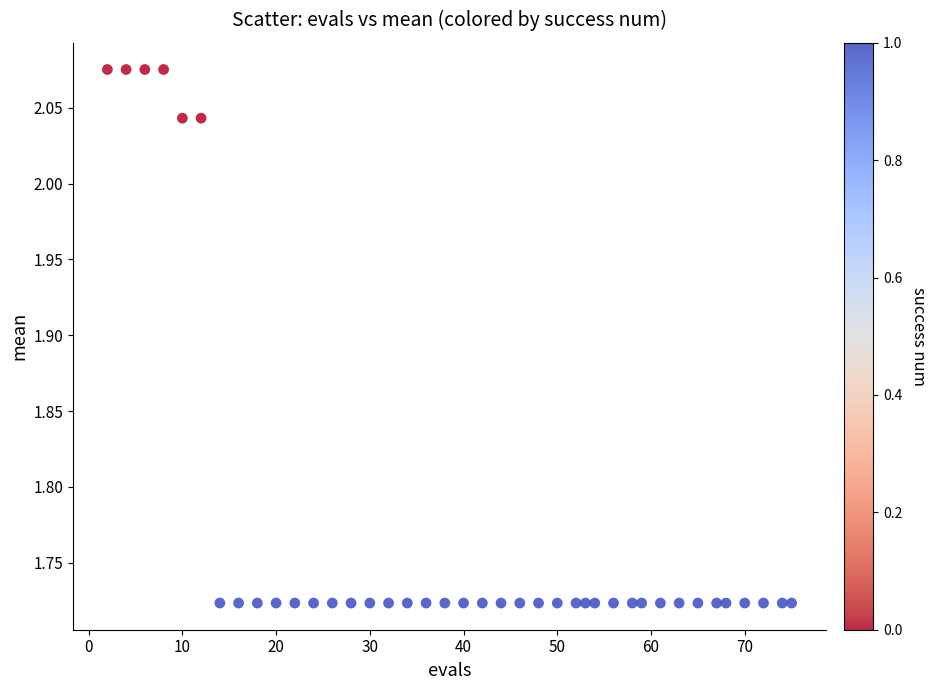

What is the range of X values (max minus min)?

73.0